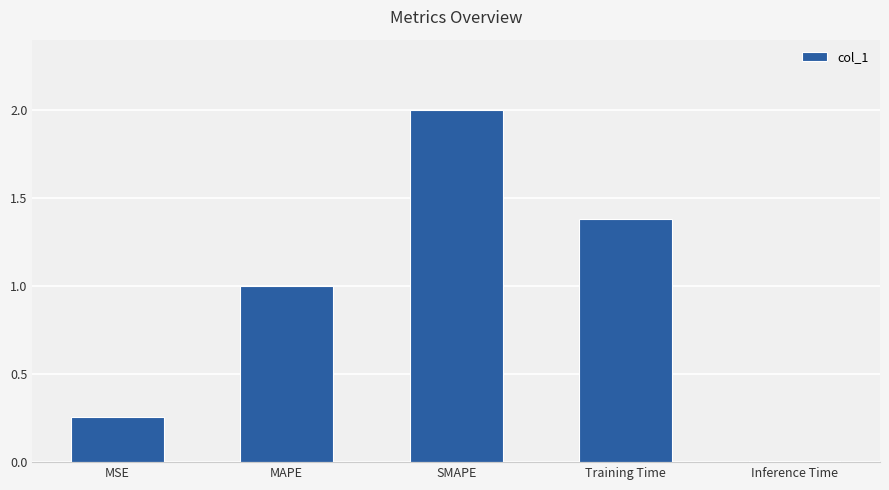

What is the sum of the values at Training Time and MAPE?

2.4